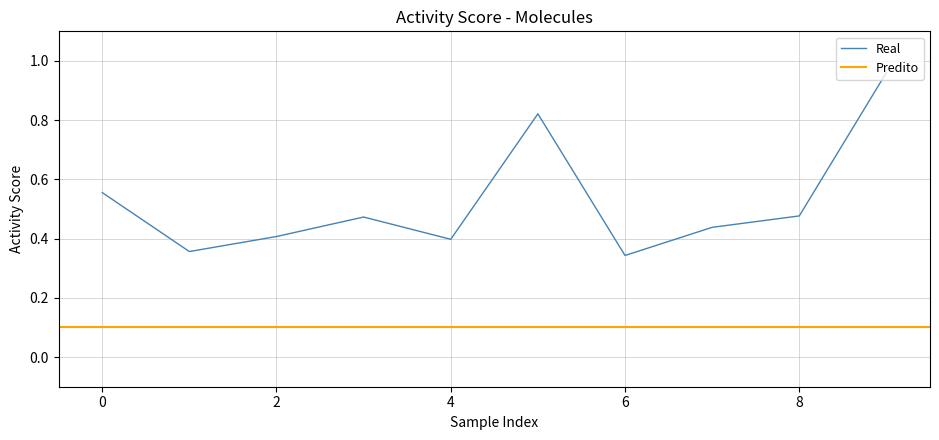

What is the difference between the maximum and minimum values?

0.6